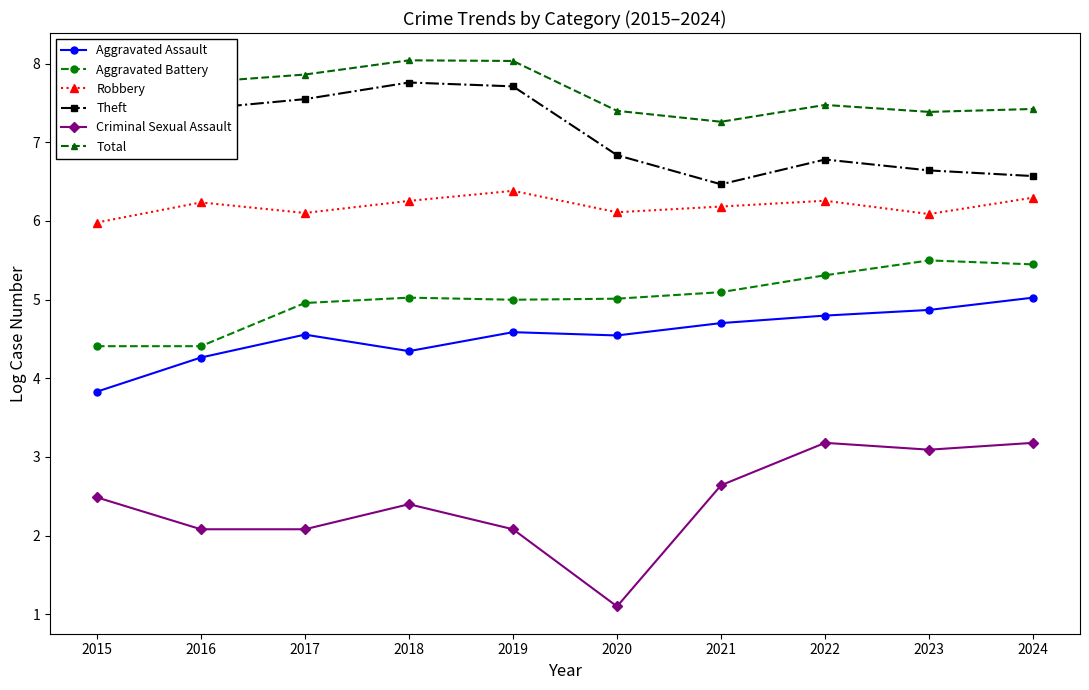

What is the difference between the maximum and minimum values in the Aggravated Assault series?

1.2